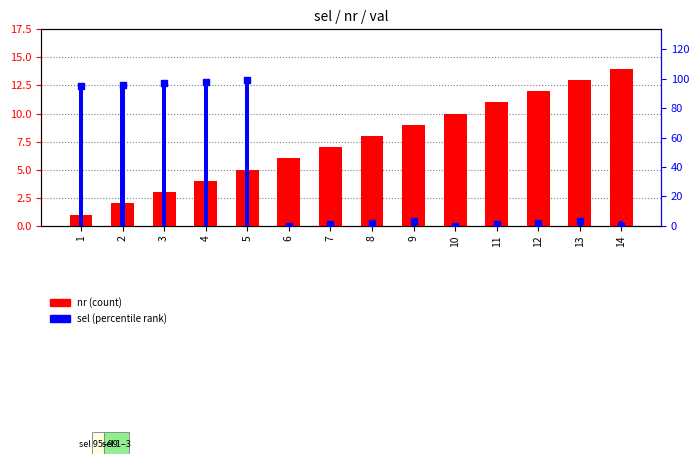

What is the total value across all series at 10?

12